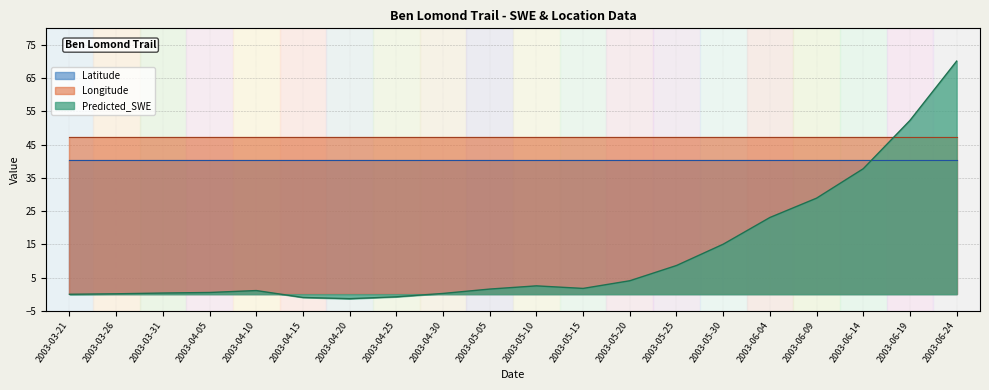

What is the total value across all series at 2003-05-30?

102.6